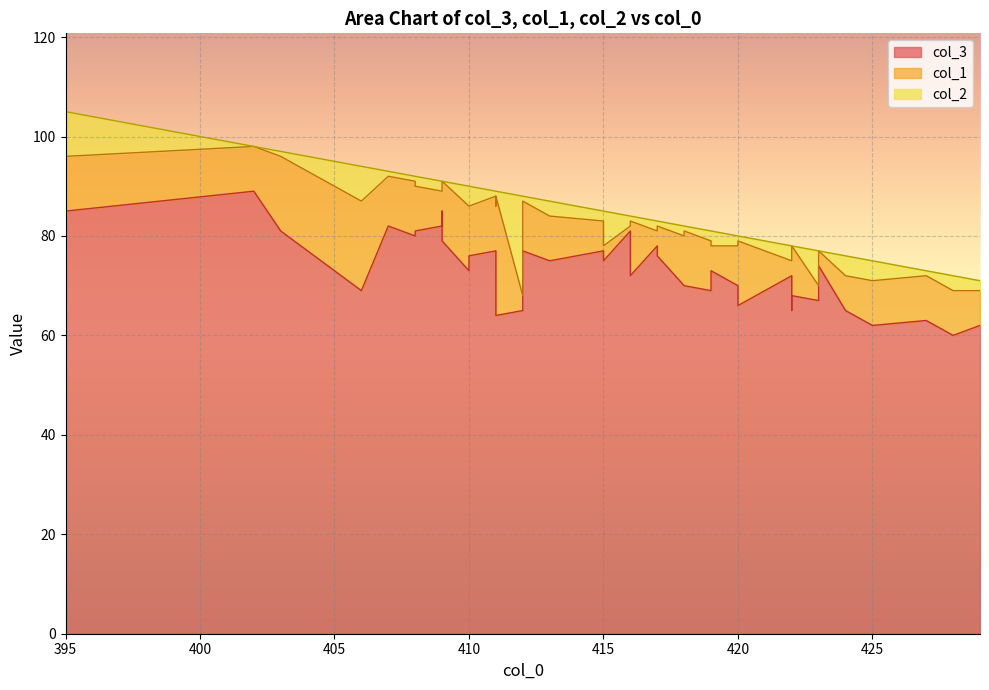

Which series has the largest range (max minus min)?

col_3